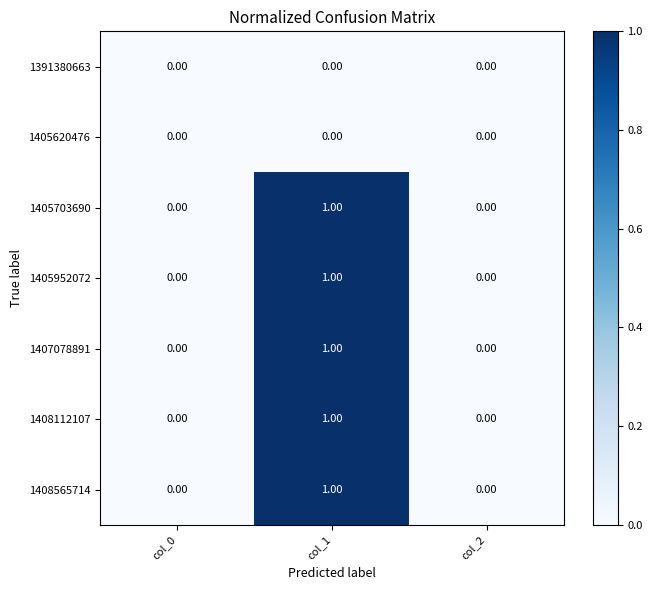

Which category has the highest value across all series?

col_1